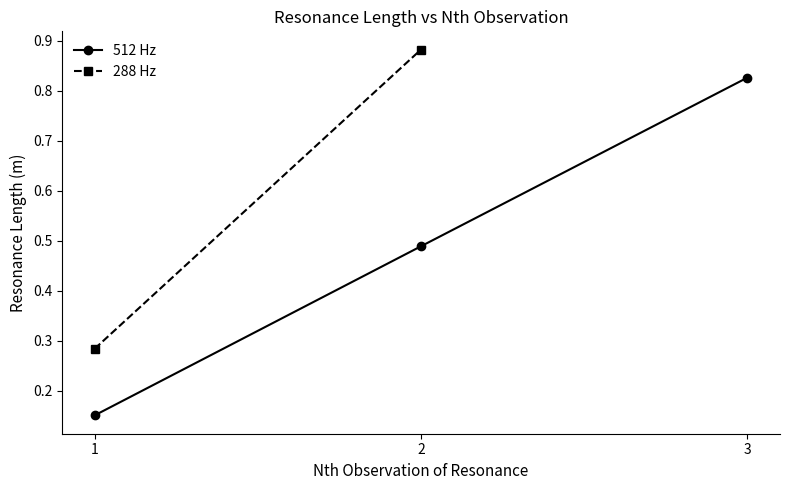

Is this an area chart (filled region under the line)?

No